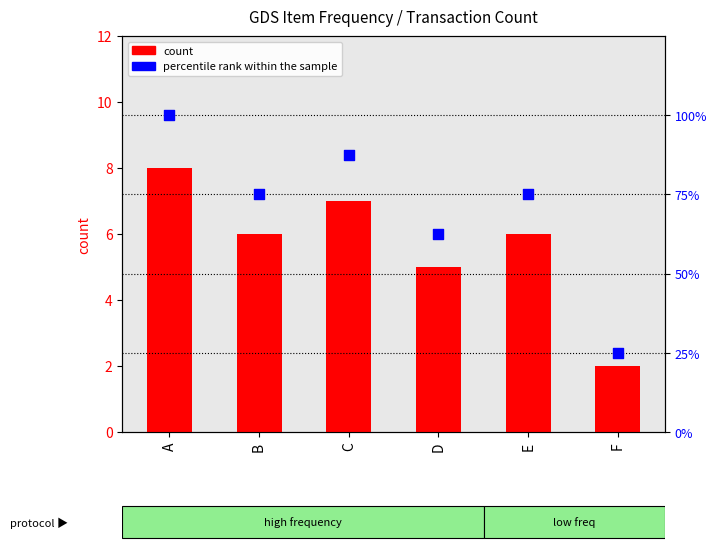

Which series reaches the minimum Y coordinate?

count